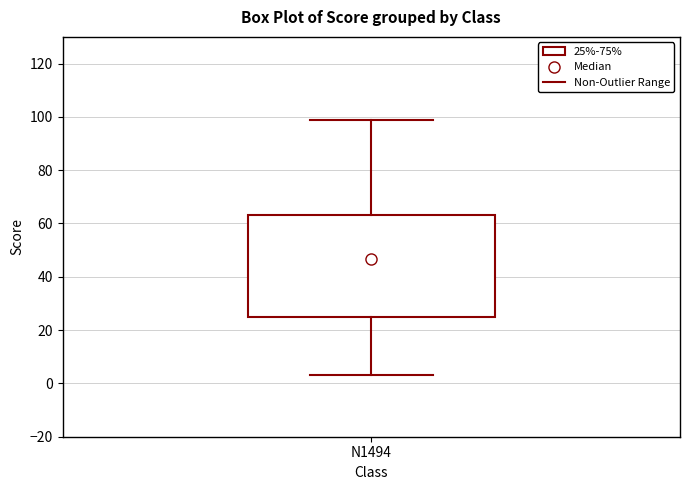

Read this box plot against the y-axis: the position of the median line, the range covered by the box, and the ends of both whiskers. The values are not printed on the chart, so give them approximately, as read against the axis.

median 46, box 26 to 64, whiskers 4 to 100